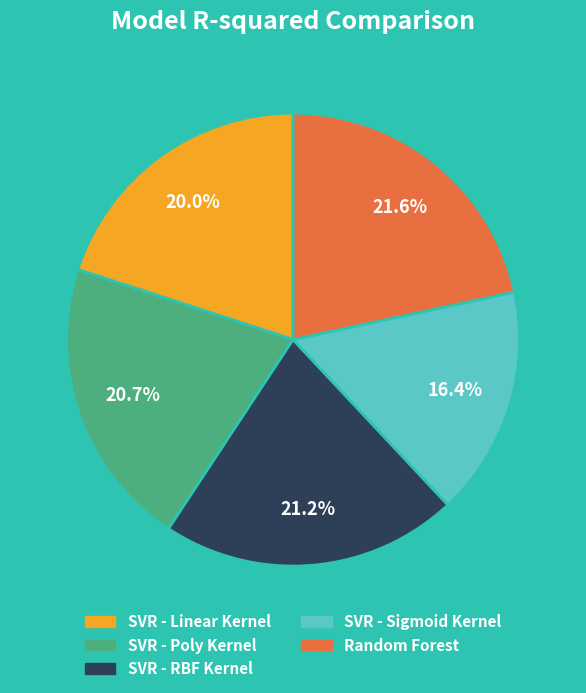

Which has a higher value, SVR - Poly Kernel or Random Forest?

Random Forest